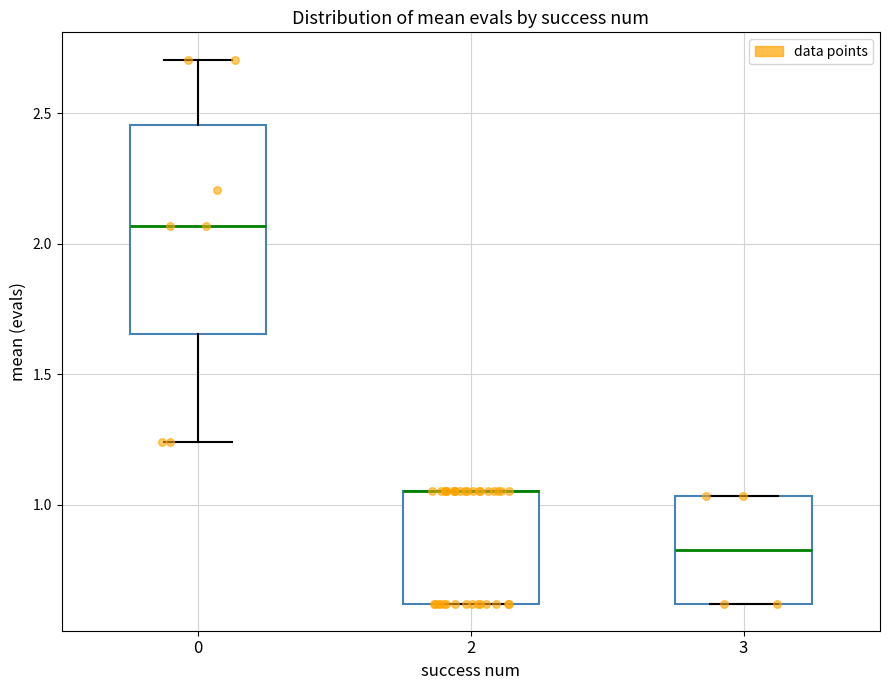

Where is the lower edge of the box at x = 2 on the y-axis? The values are not printed on the chart, so give them approximately, as read against the axis.

0.60